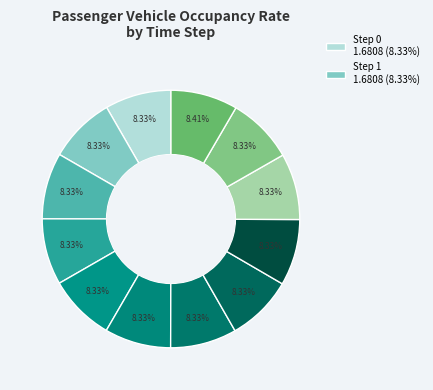

How many segments does this pie chart have?

12